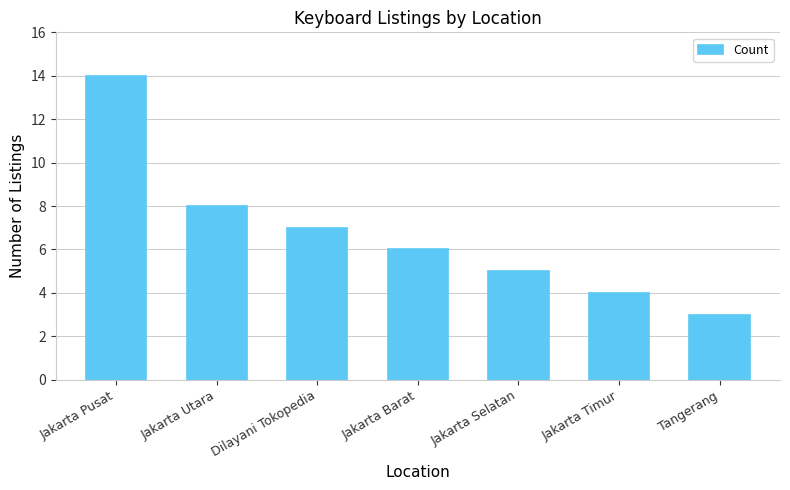

What is the label of the 4th bar from the right?

Jakarta Barat